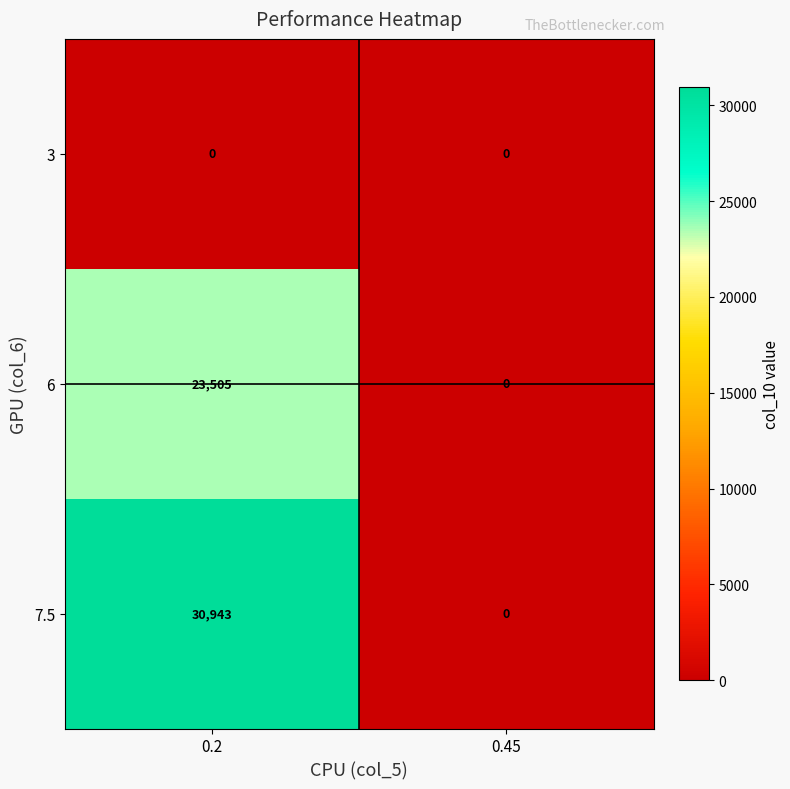

How many categories are shown in the chart?

2